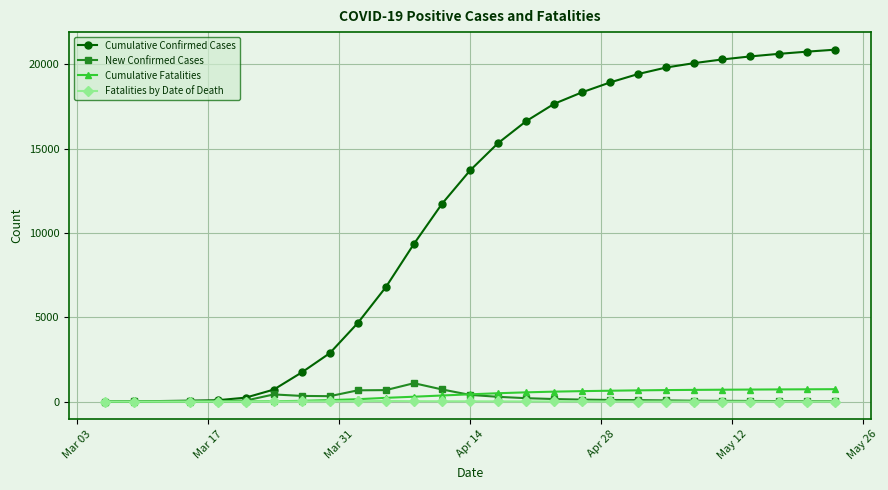

Does the chart display data point markers on the line(s)?

Yes